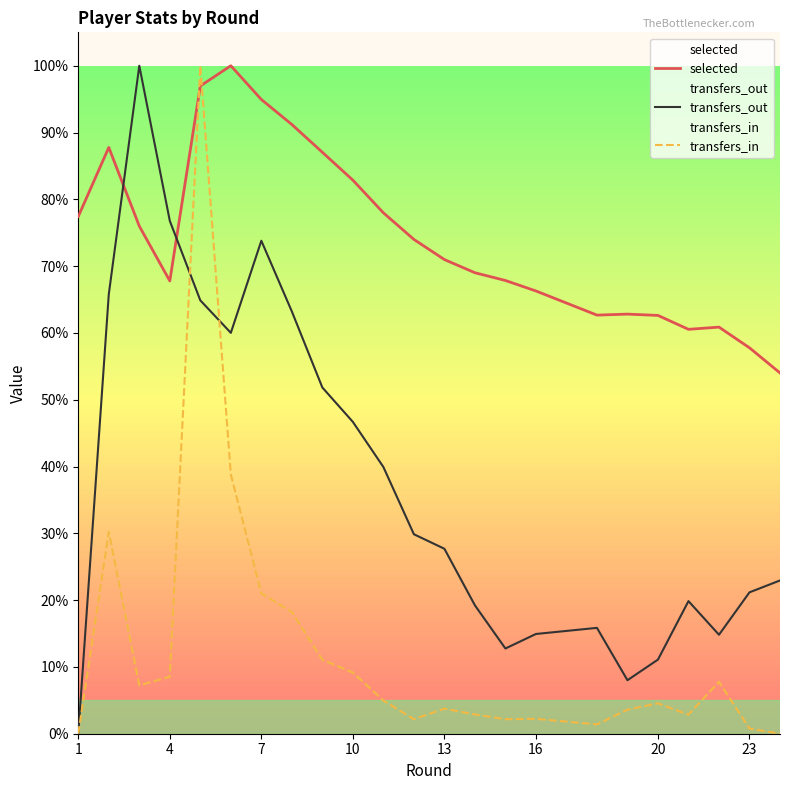

In transfers_out, how many points are higher than both neighbors (excluding endpoints)?

4